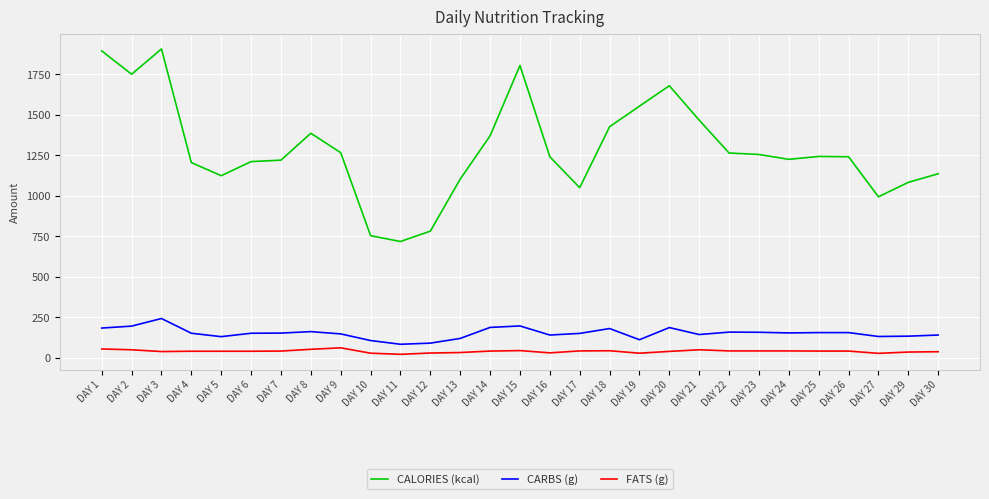

How many categories are shown in the chart?

29